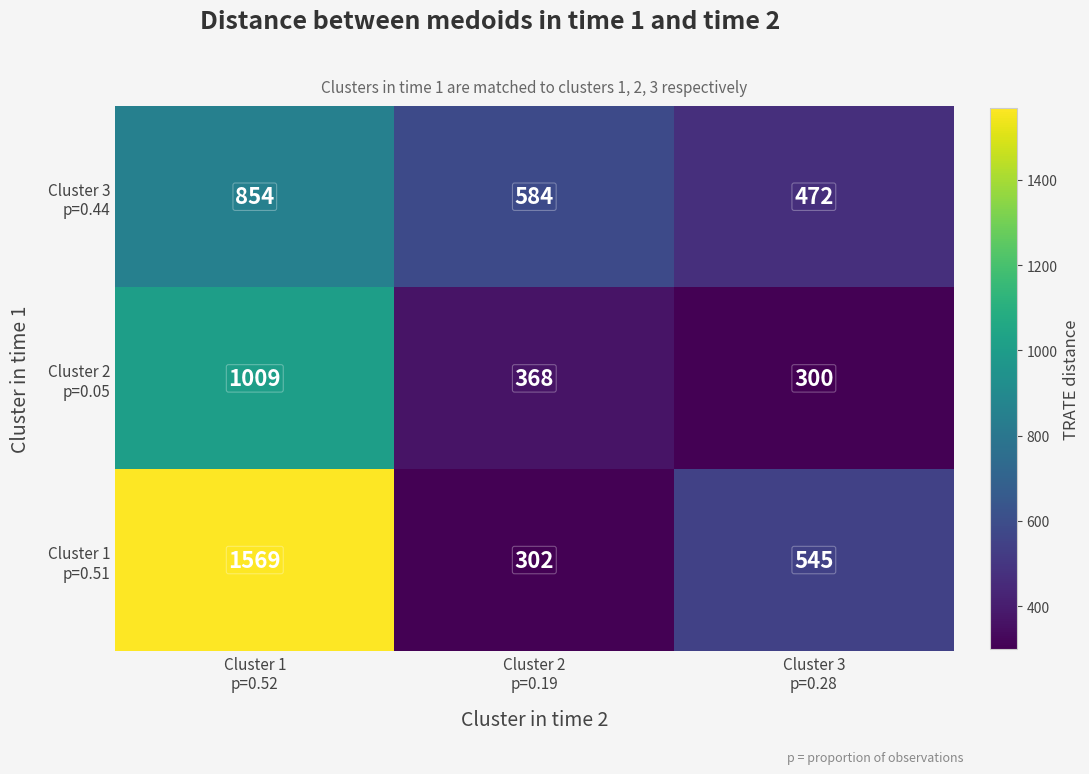

Count the number of data series in this chart.

3